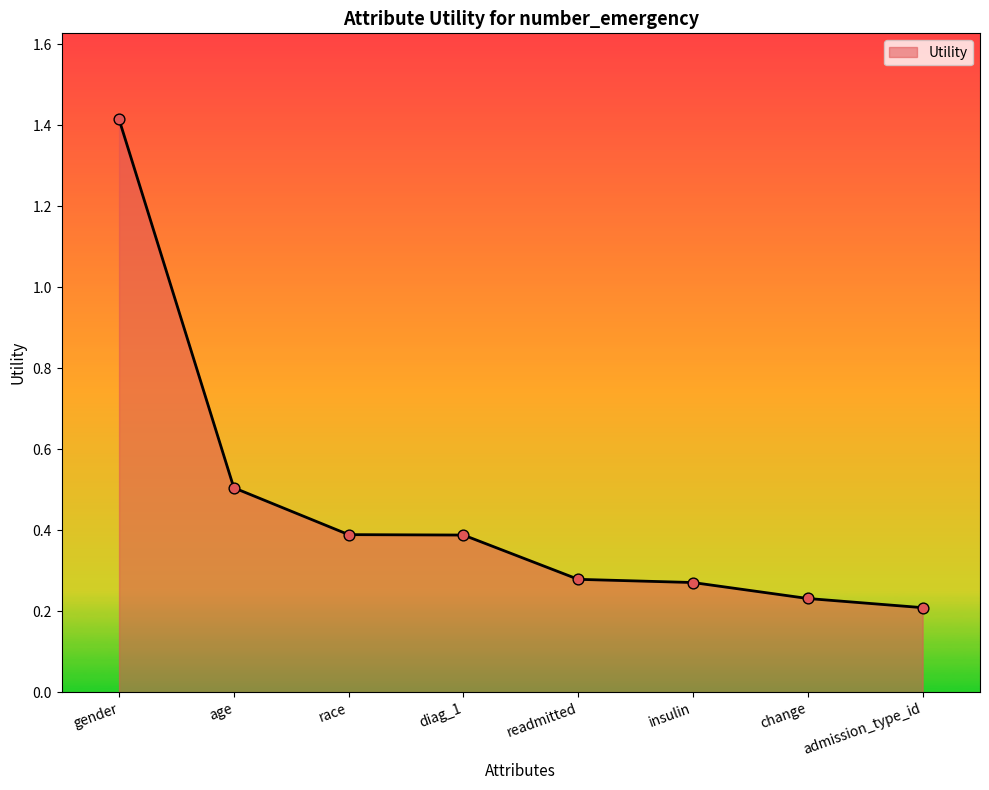

Which has a higher value, admission_type_id or race?

race